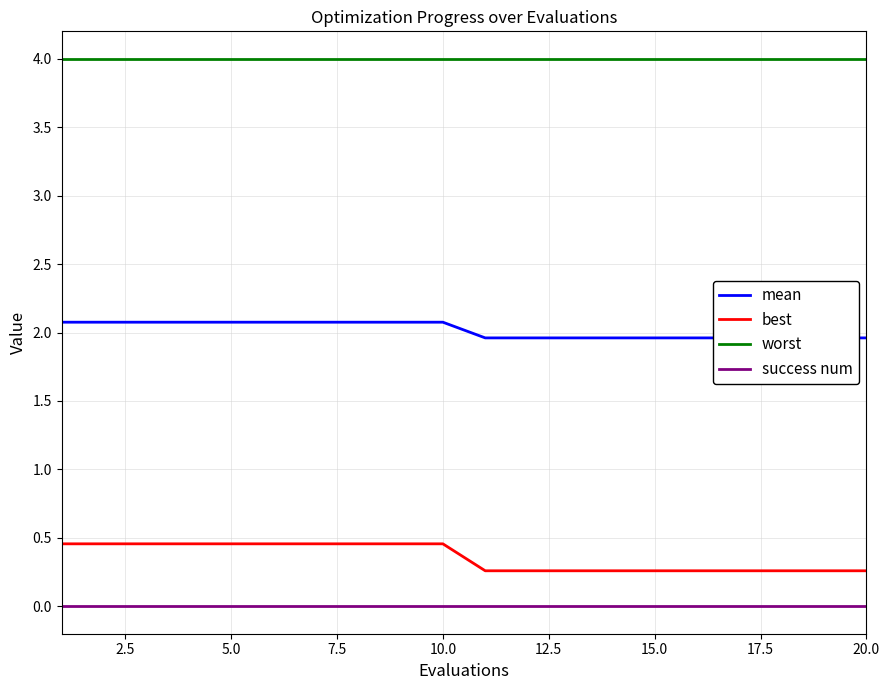

How many categories are shown in the chart?

20